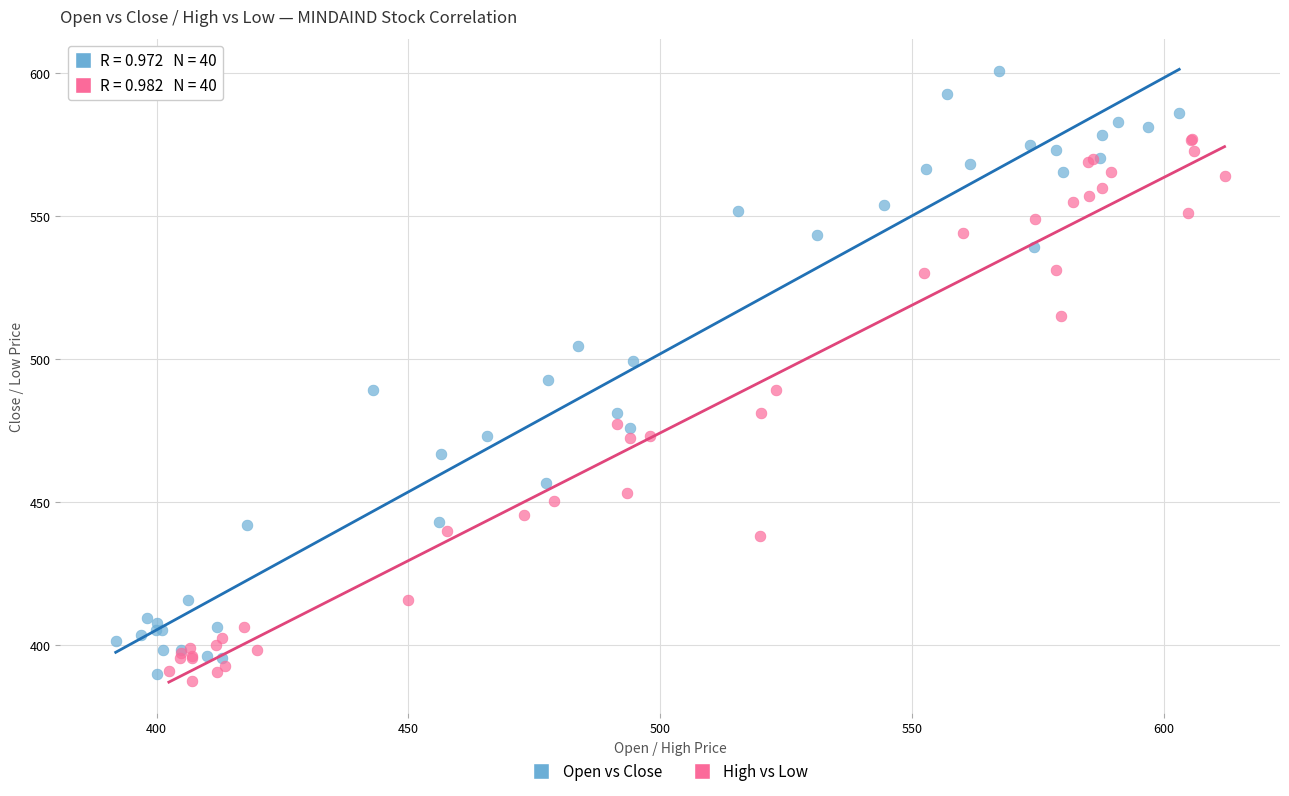

Which series reaches the minimum Y coordinate?

High vs Low